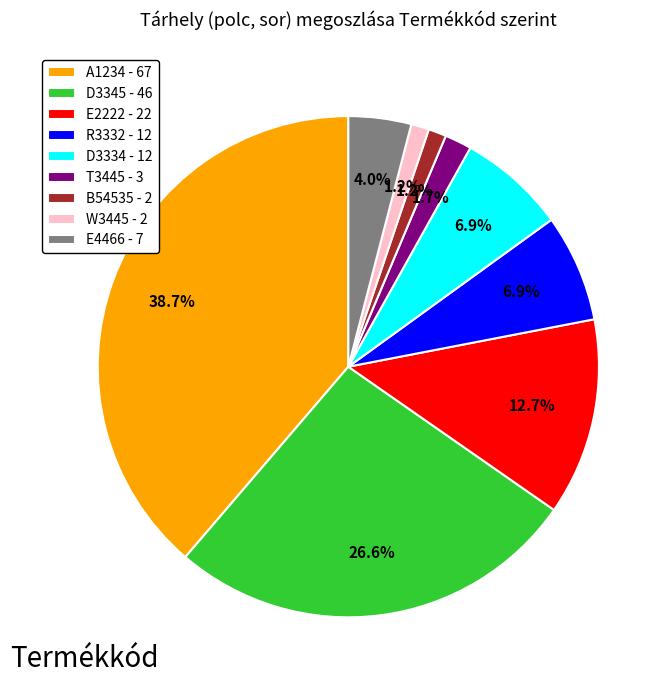

Which has a higher value, T3445 - 3 or D3345 - 46?

D3345 - 46